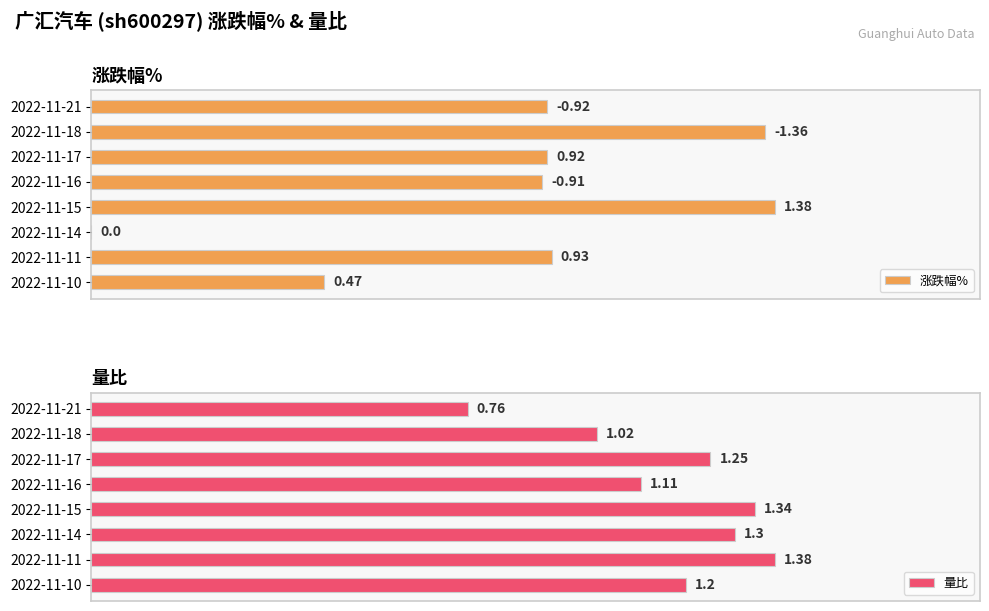

How many bars are there in each group?

2